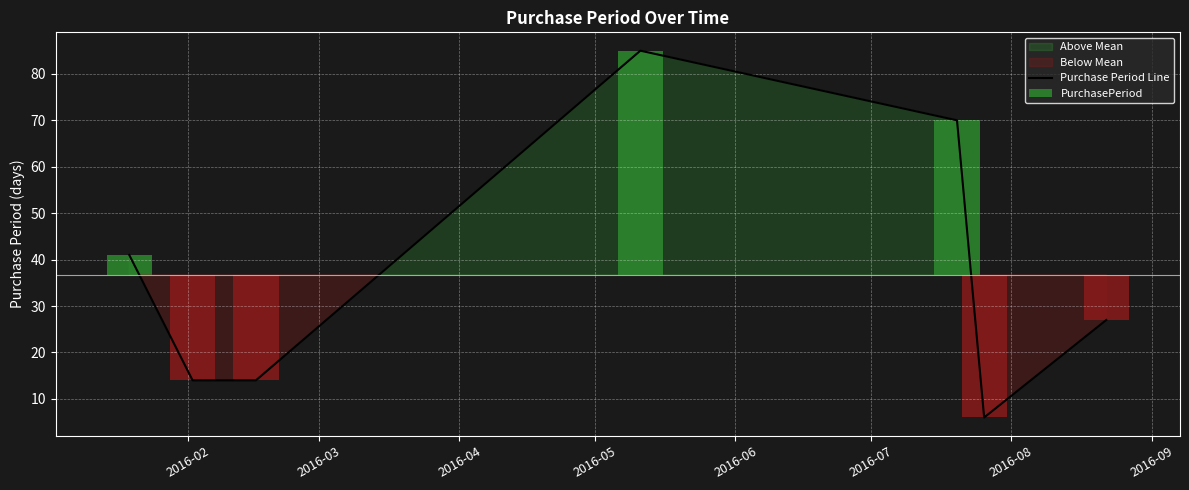

What is the value of the 1st bar from the left?

41